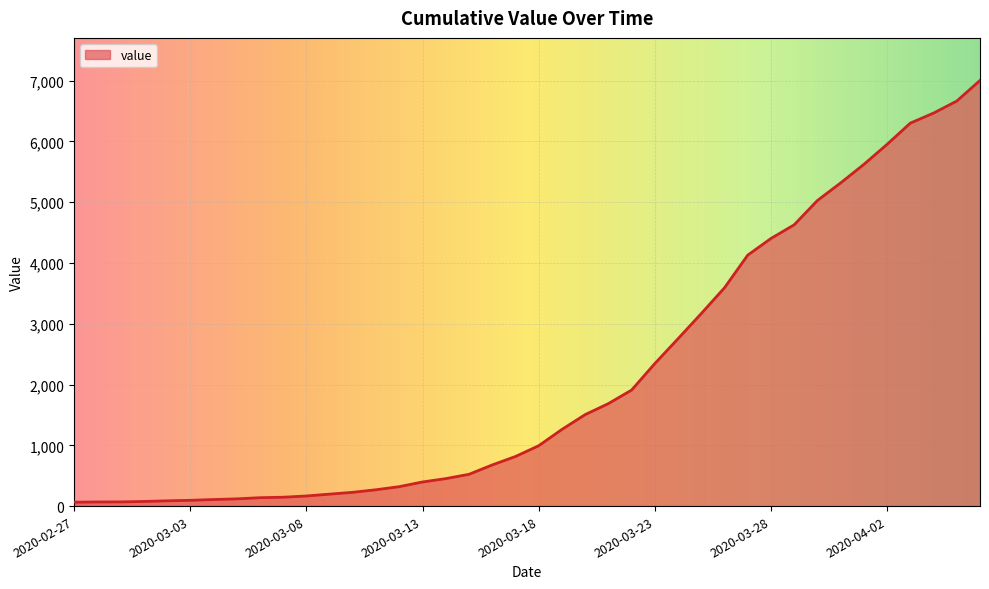

What is the greatest value displayed?

7003